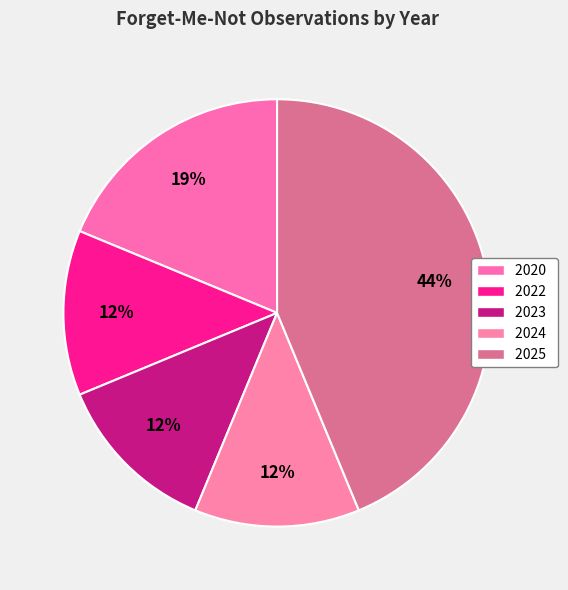

How many segments does this pie chart have?

5